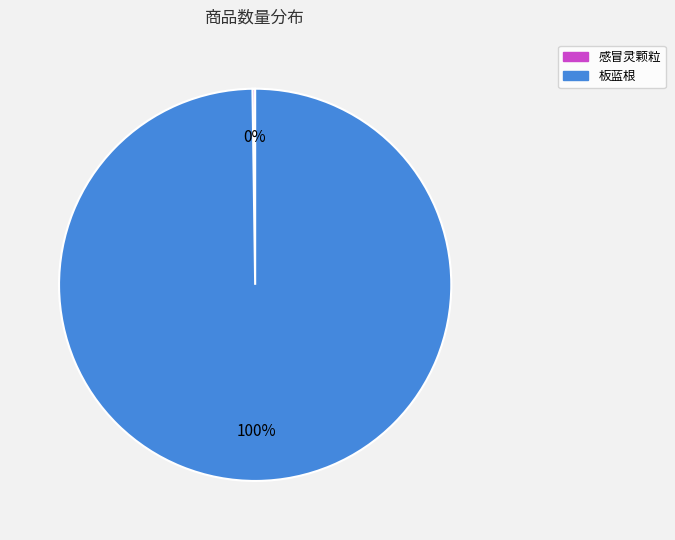

To the nearest percent, what is the difference between the largest and smallest slice percentages?

100%